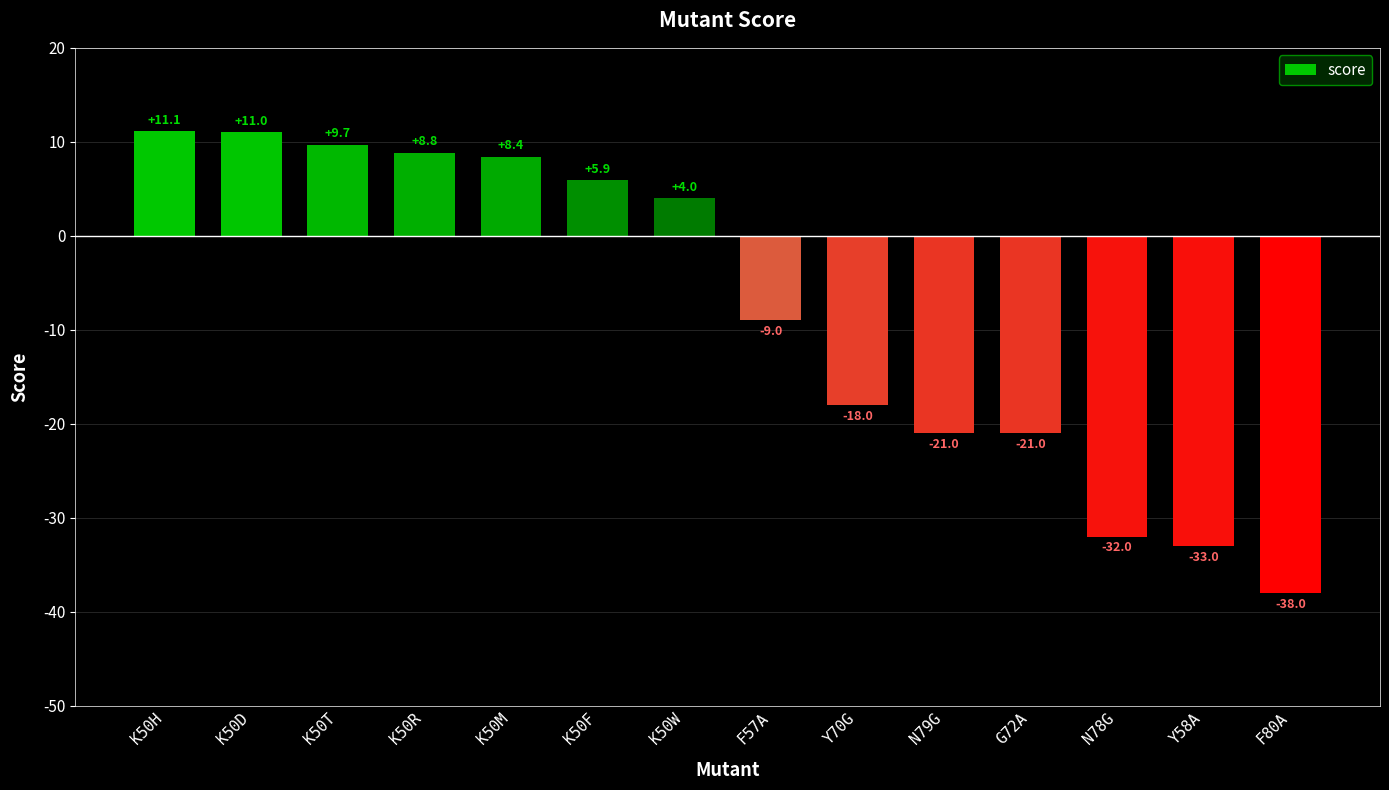

Are the bars grouped side by side (vs. stacked)?

No